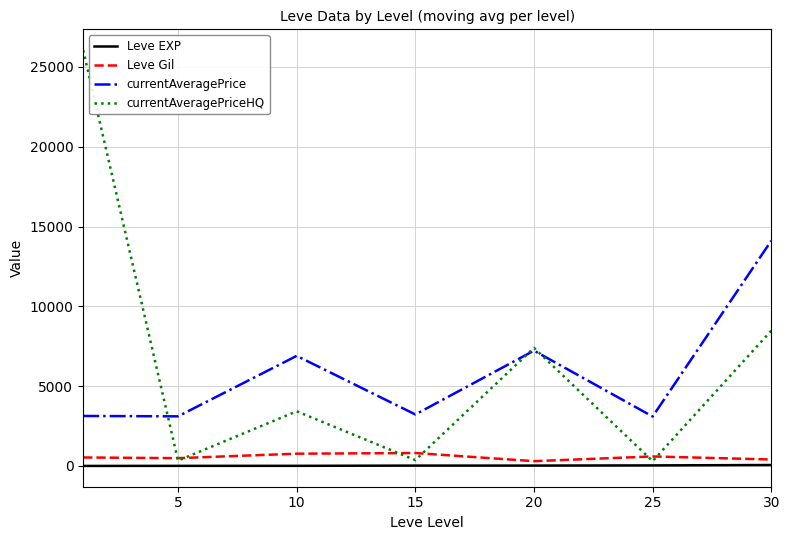

True or false: Leve Gil and currentAveragePrice intersect in this chart.

False